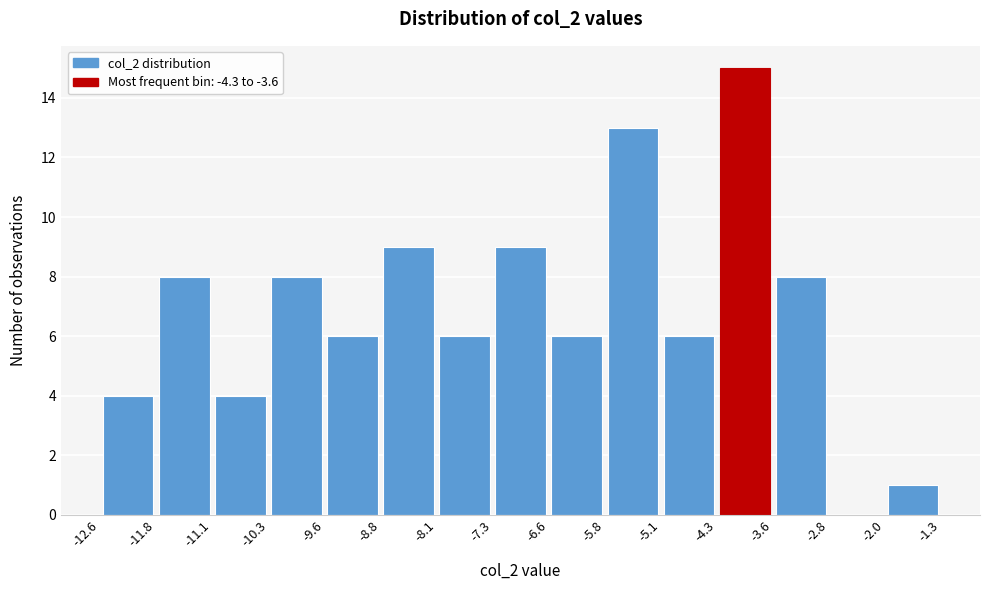

Reading left to right, transcribe this chart: for each bar, give the range it covers on the x-axis and its height. The values are not printed on the chart, so give them approximately, as read against the axis.

-12.6 to -11.8: 4
-11.8 to -11.1: 8
-11.1 to -10.3: 4
-10.3 to -9.6: 8
-9.6 to -8.8: 6
-8.8 to -8.1: 9
-8.1 to -7.3: 6
-7.3 to -6.6: 9
-6.6 to -5.8: 6
-5.8 to -5.1: 13
-5.1 to -4.3: 6
-4.3 to -3.6: 15
-3.6 to -2.8: 8
-2.8 to -2.0: 0
-2.0 to -1.3: 1